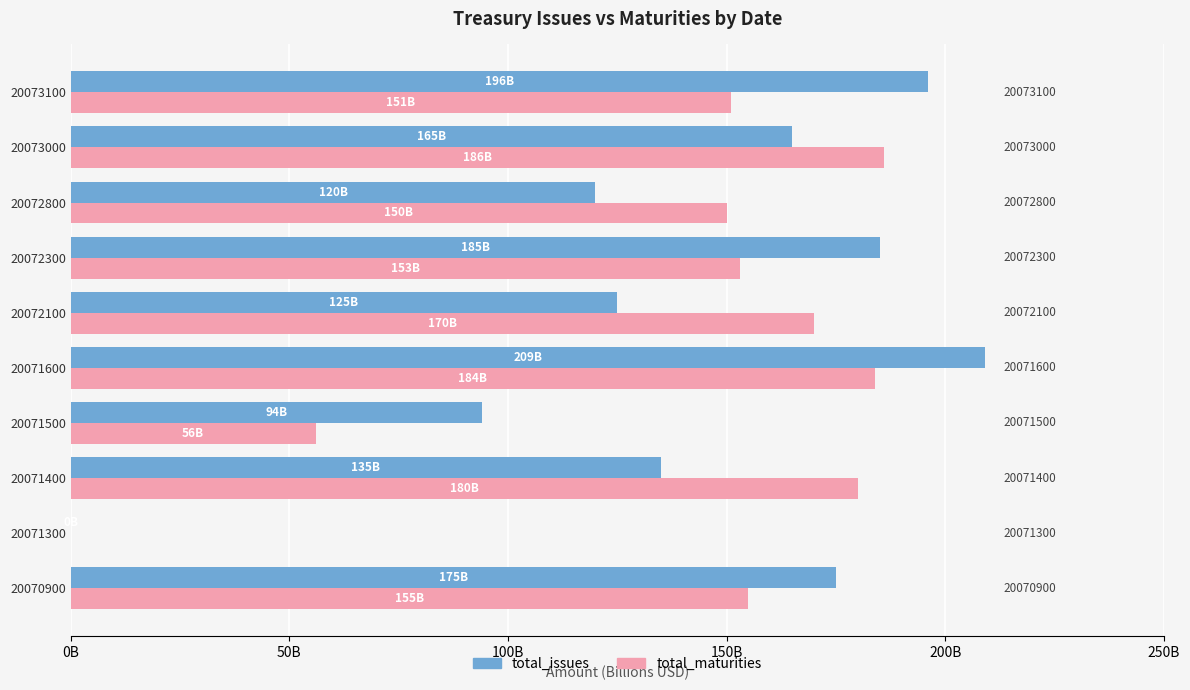

How many groups of bars are there?

10